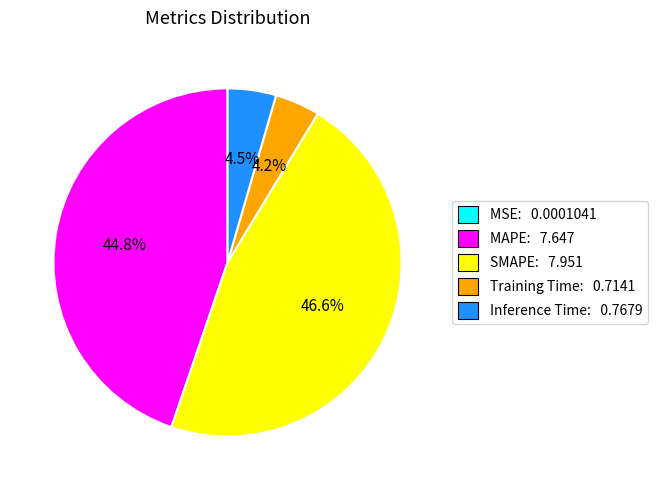

Is it true that SMAPE is 47% of the pie?

True